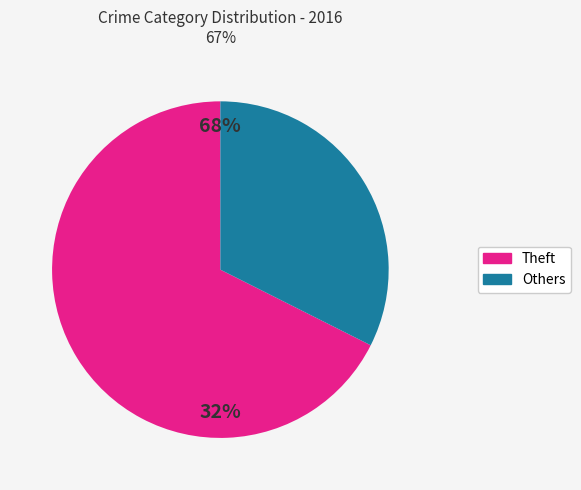

The Homicide slice represents 0% of the pie. True or false?

True